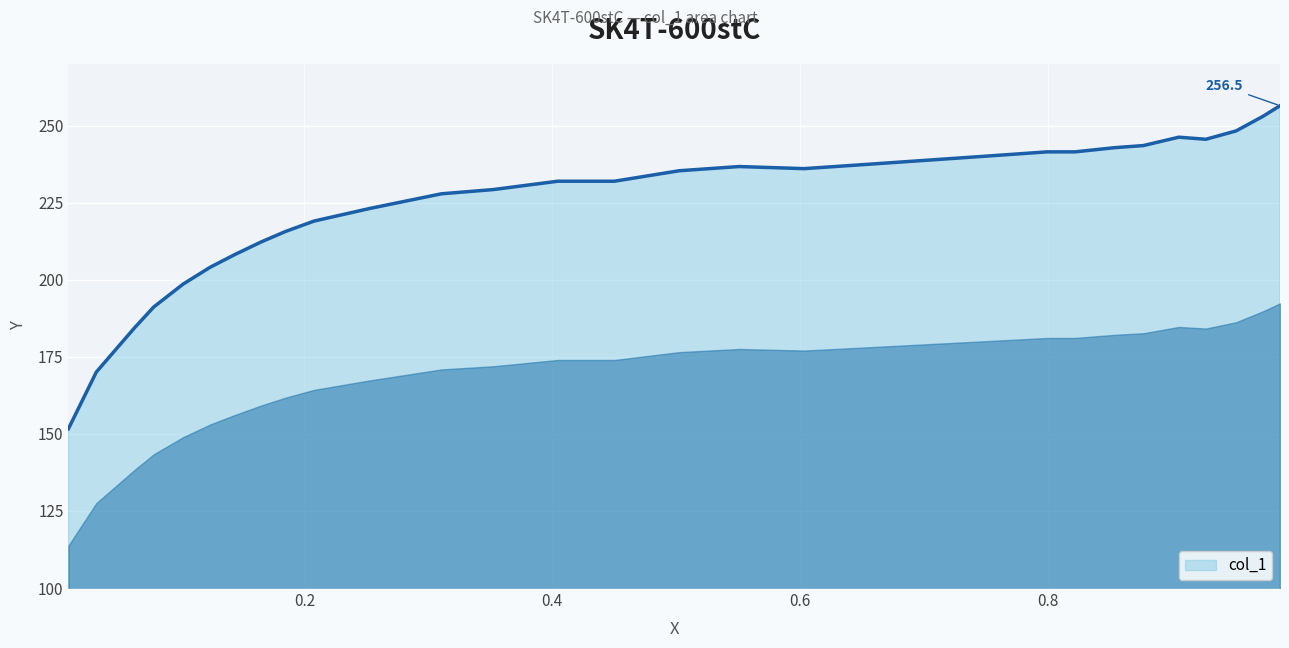

What is the maximum value shown in the chart?

256.5